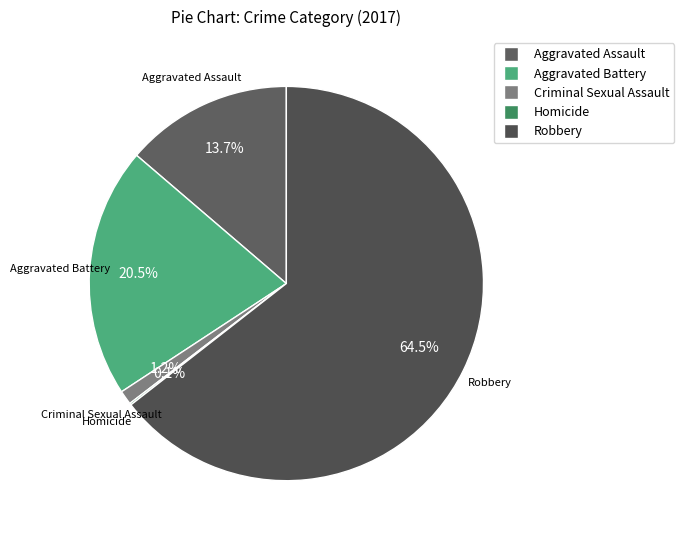

Does Criminal Sexual Assault account for over 50% of the chart?

No